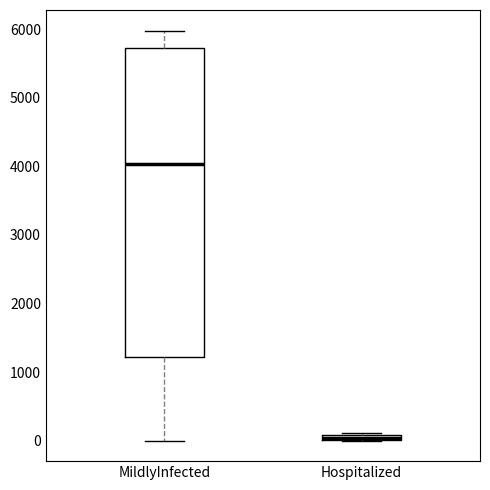

Where does the upper whisker of the box for MildlyInfected end on the y-axis? The values are not printed on the chart, so give them approximately, as read against the axis.

6000